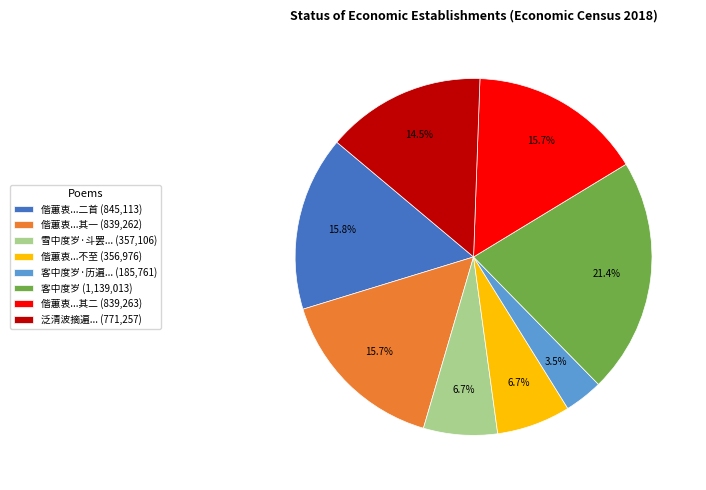

Which slice is the smallest?

客中度岁·历遍... (185,761)